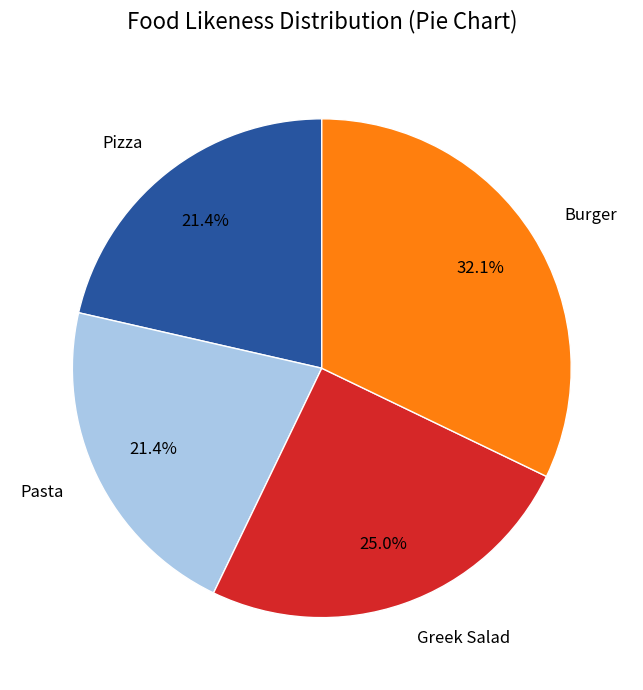

True or false: Pizza accounts for 31% of the total.

False